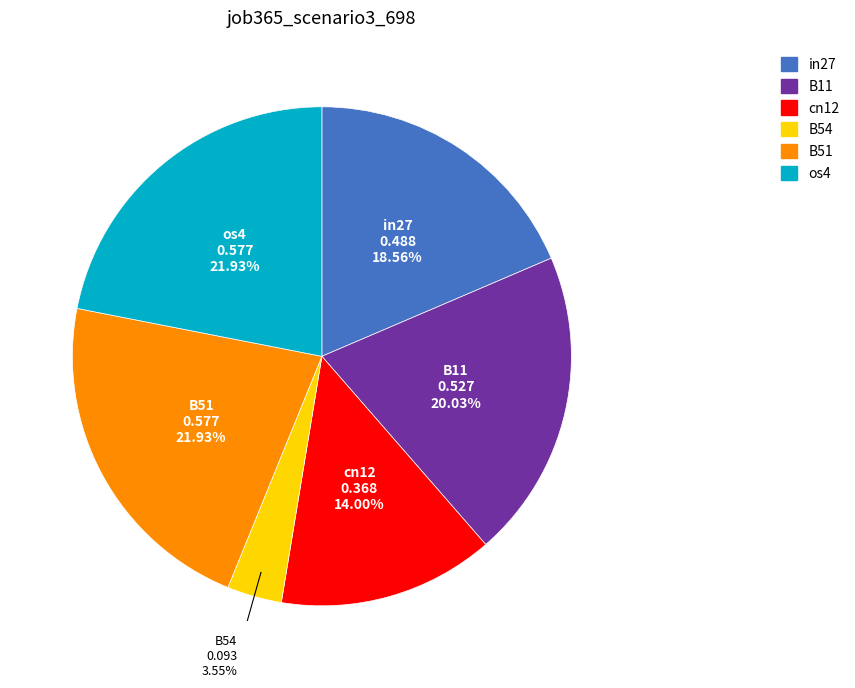

To the nearest percent, what portion does B11 represent?

20%